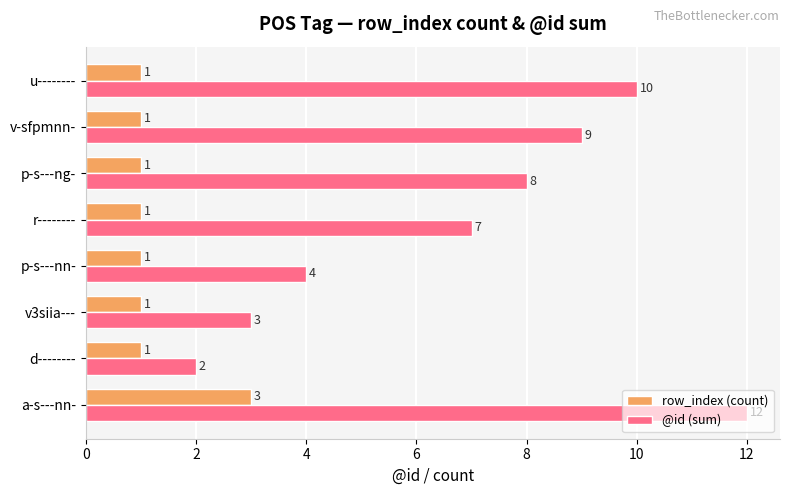

What is the difference between the maximum and minimum values in the @id (sum) series?

10